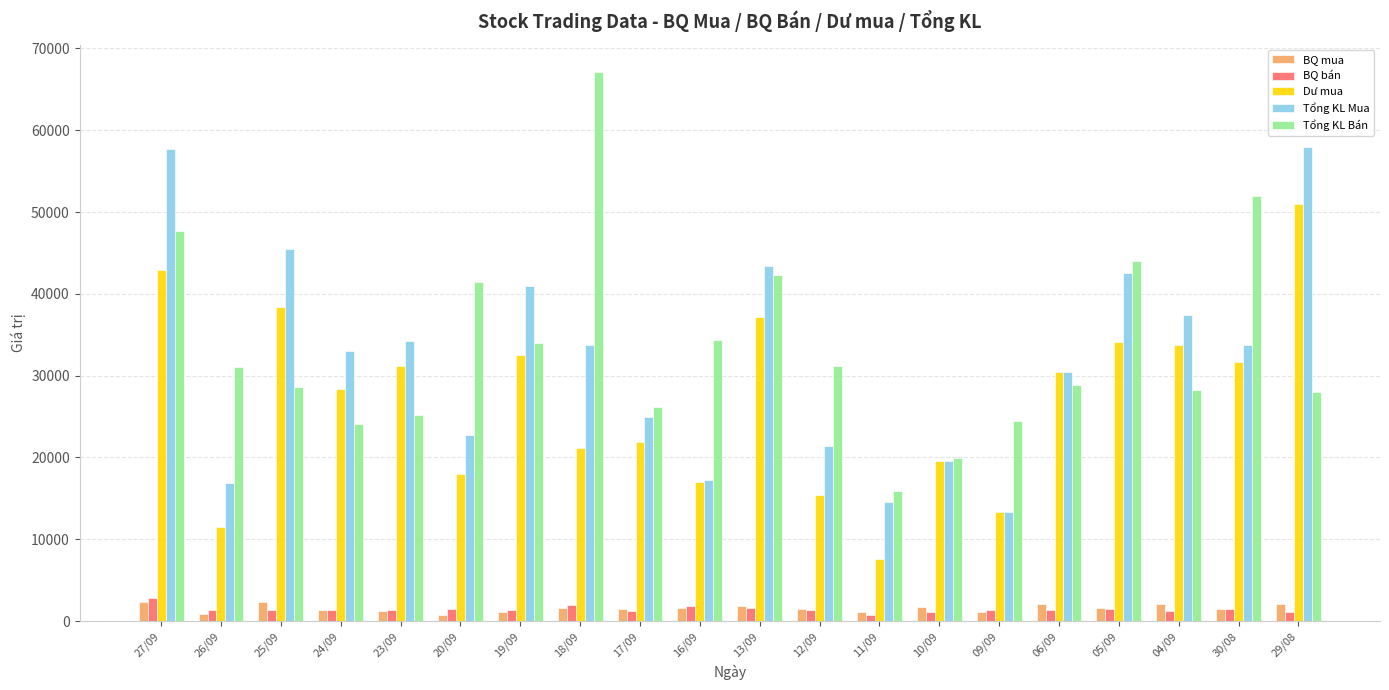

What is the smallest value displayed?

732